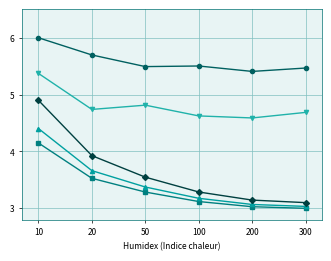

What is the minimum value shown in the chart?

3.0